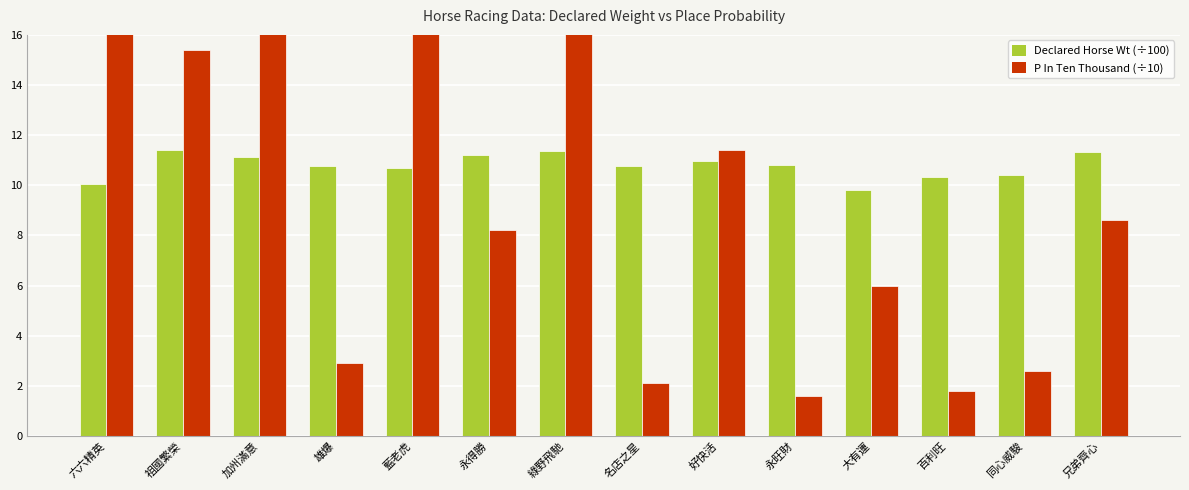

How many values in the P In Ten Thousand (÷10) series exceed 8?

8